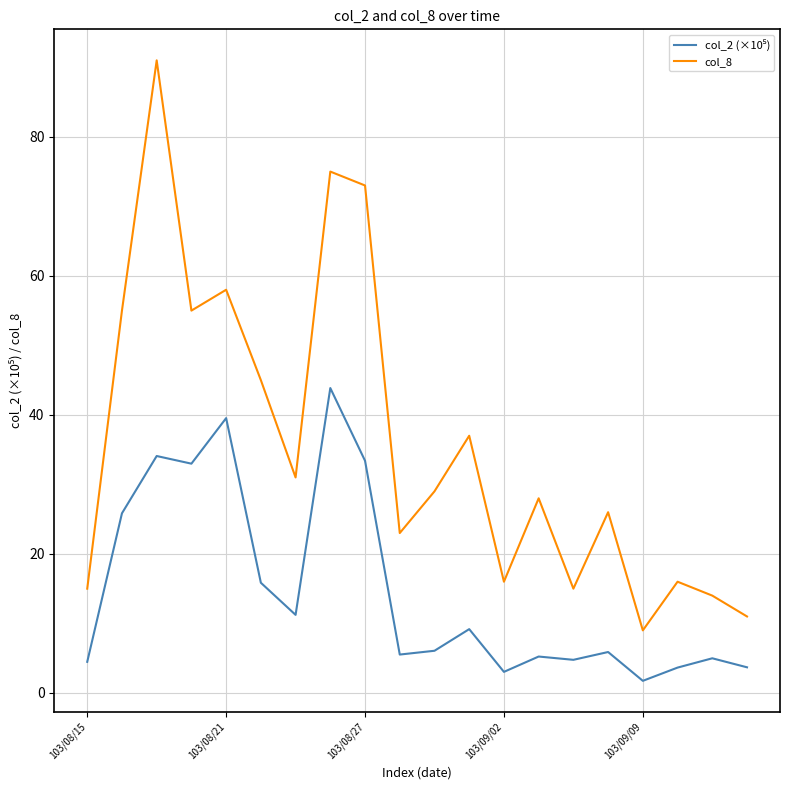

What is the difference between the maximum and minimum values in the col_8 series?

82.0